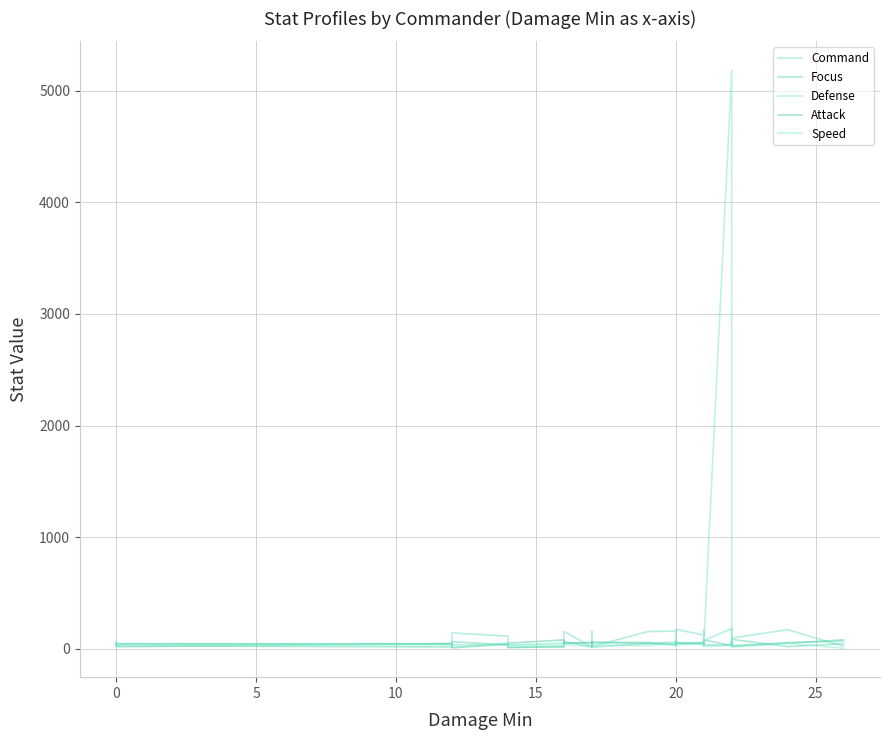

At 20, list the series in order from smallest to largest.

Attack, Defense, Speed, Focus, Command